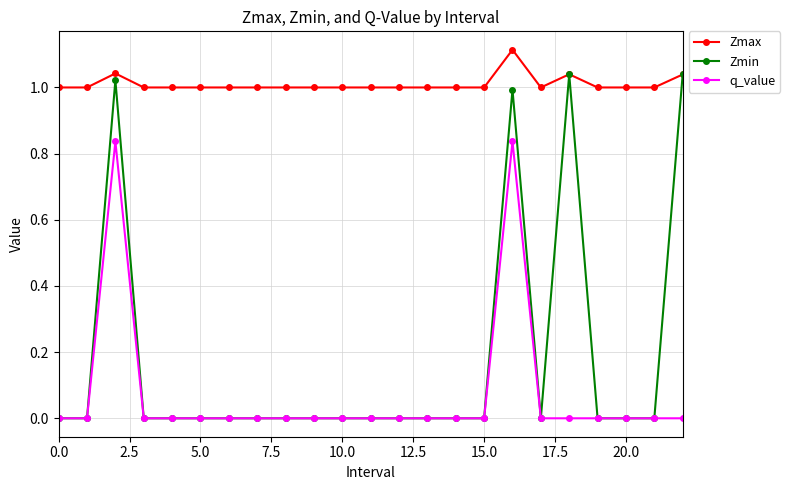

Rank the series by their maximum value, from lowest to highest.

q_value, Zmin, Zmax